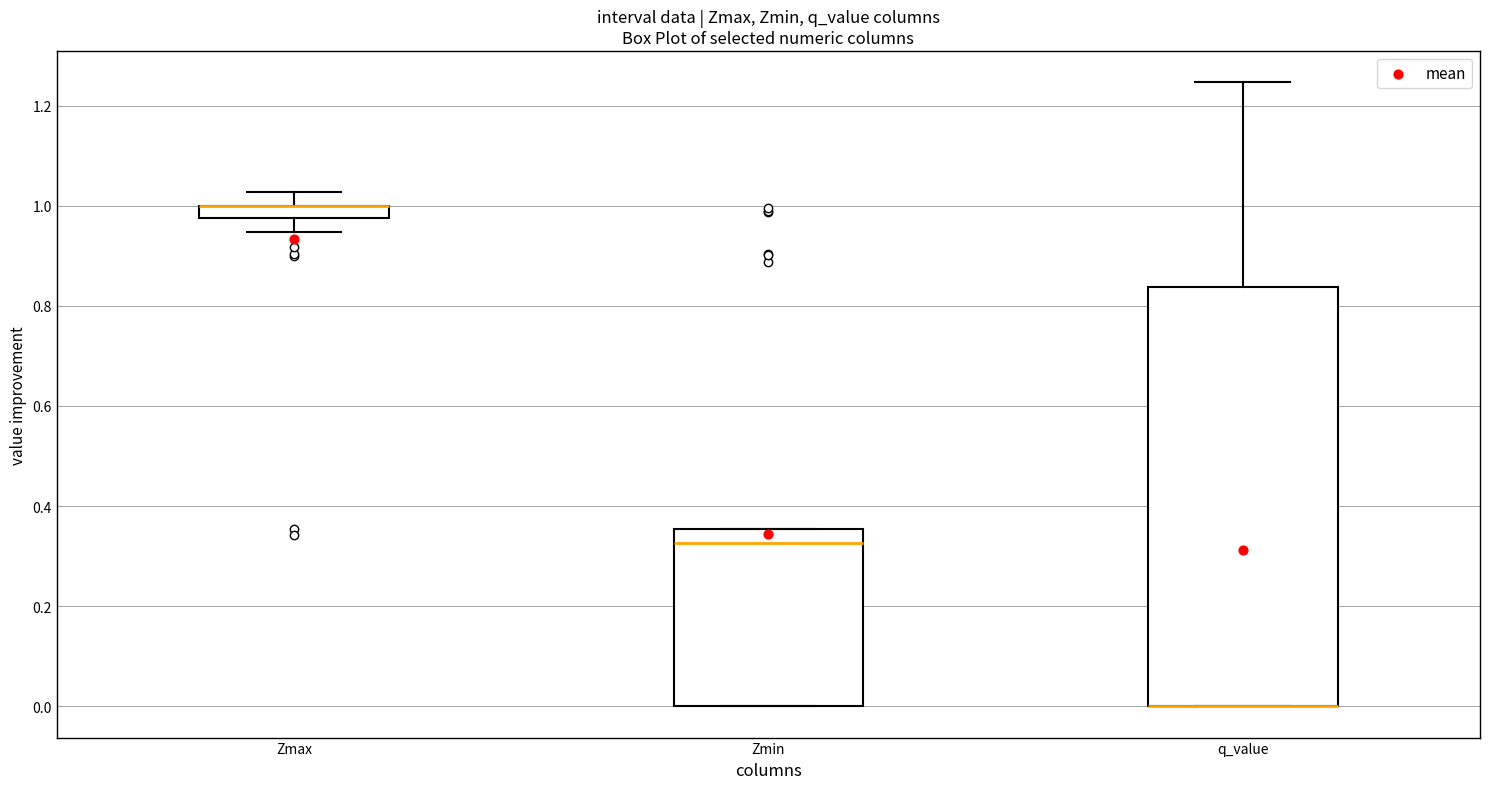

Which box is the tallest, from its lower edge to its upper edge?

q_value